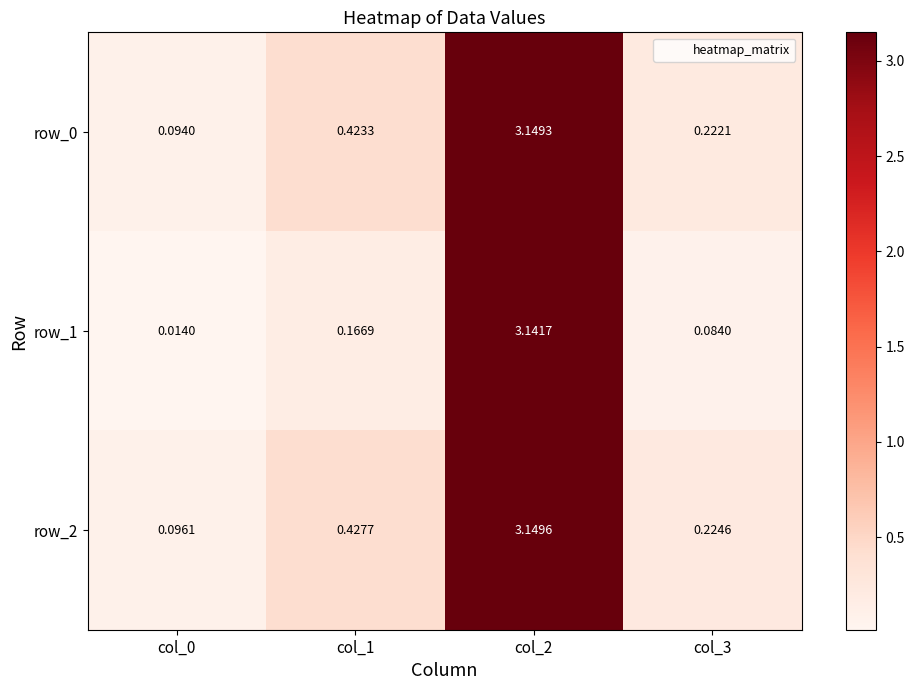

Is the value of row_2 at col_2 greater than the value of row_0 at col_0?

Yes